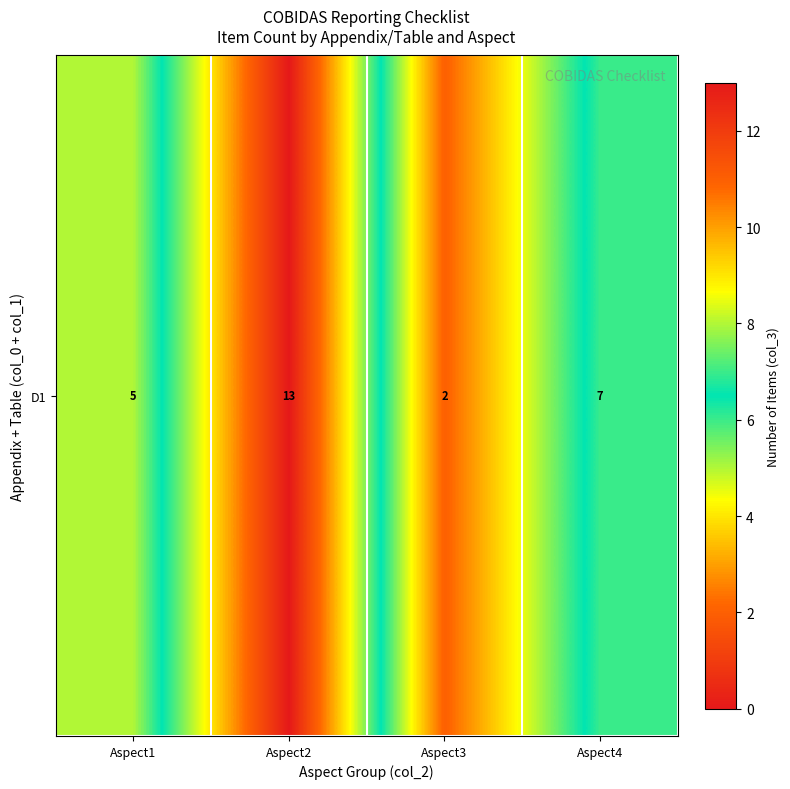

How many data points are less than 7?

2